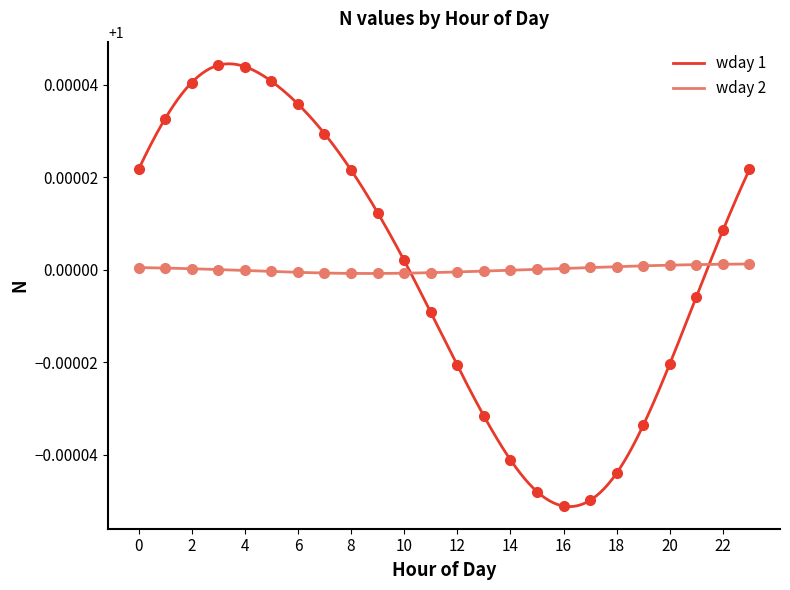

At how many categories does at least one series exceed 1?

20